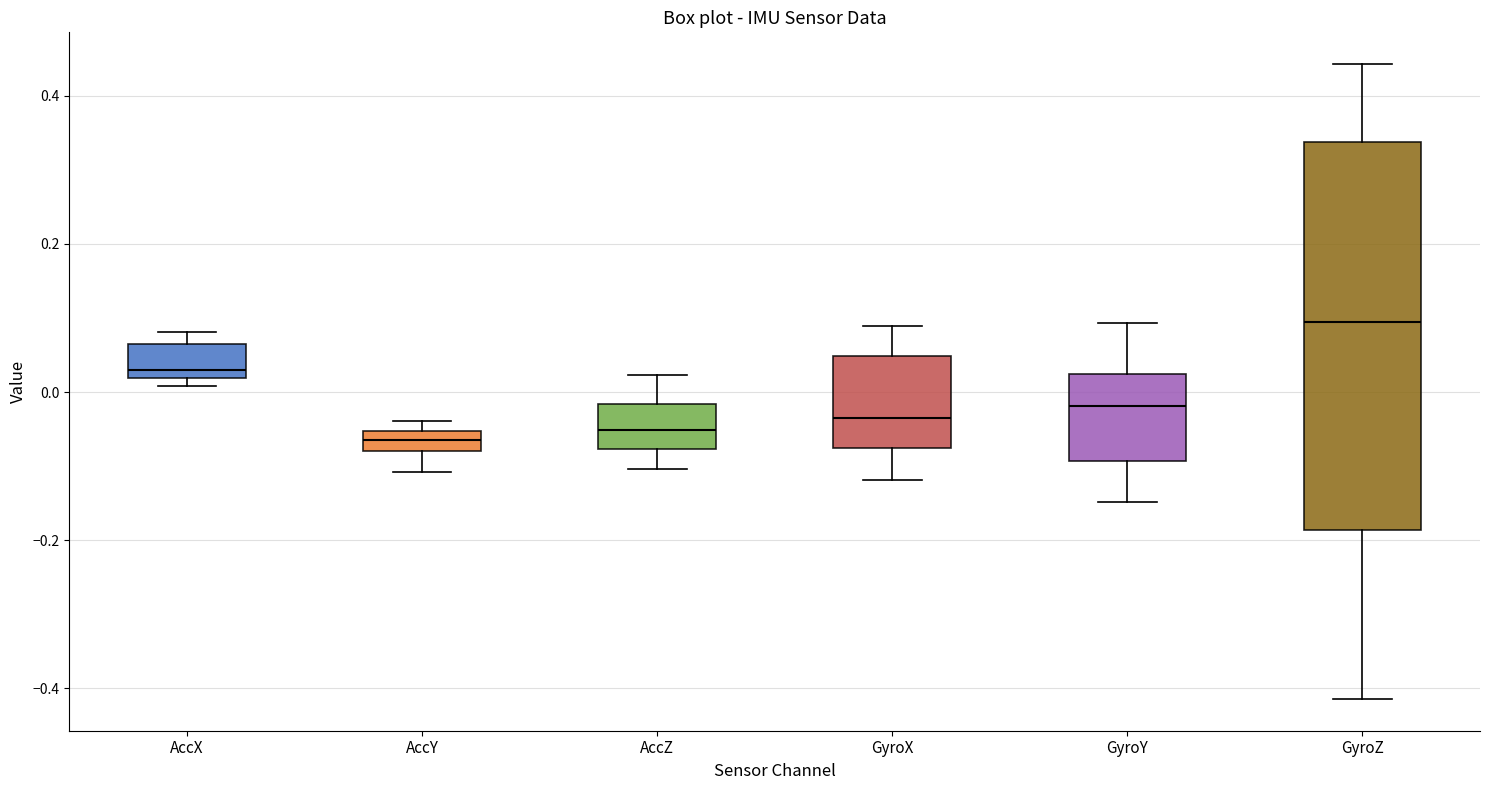

Which box's median line is the highest?

GyroZ